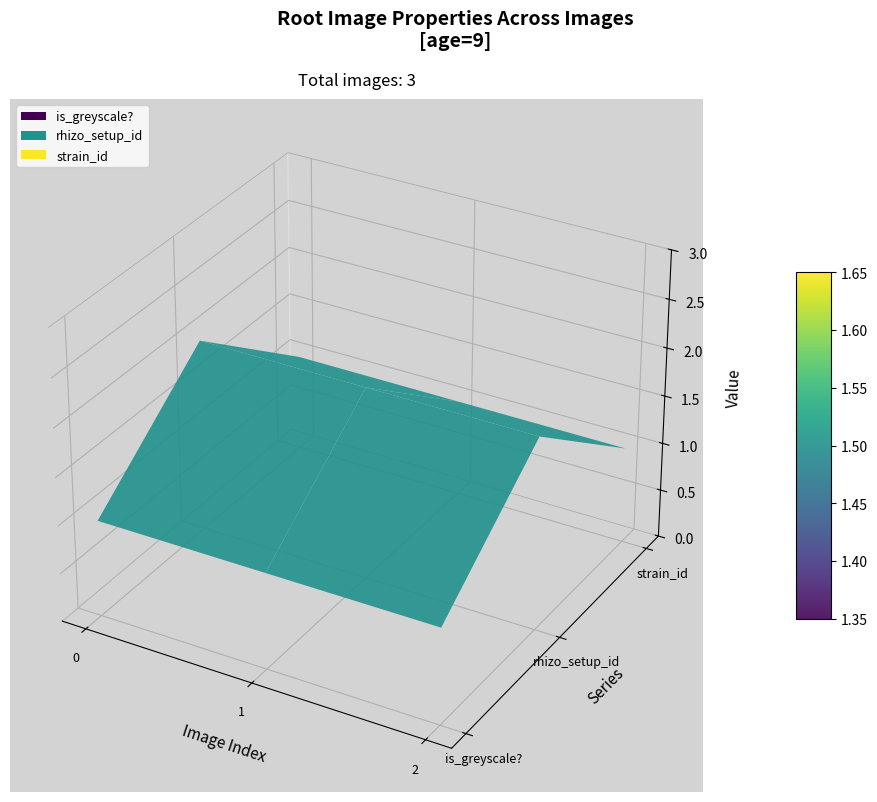

Reading left to right, extract all data points from this chart.

is_greyscale?: root_1.png=1	root_2.png=1	root_3.png=1
rhizo_setup_id: root_1.png=2	root_2.png=2	root_3.png=2
strain_id: root_1.png=1	root_2.png=1	root_3.png=1